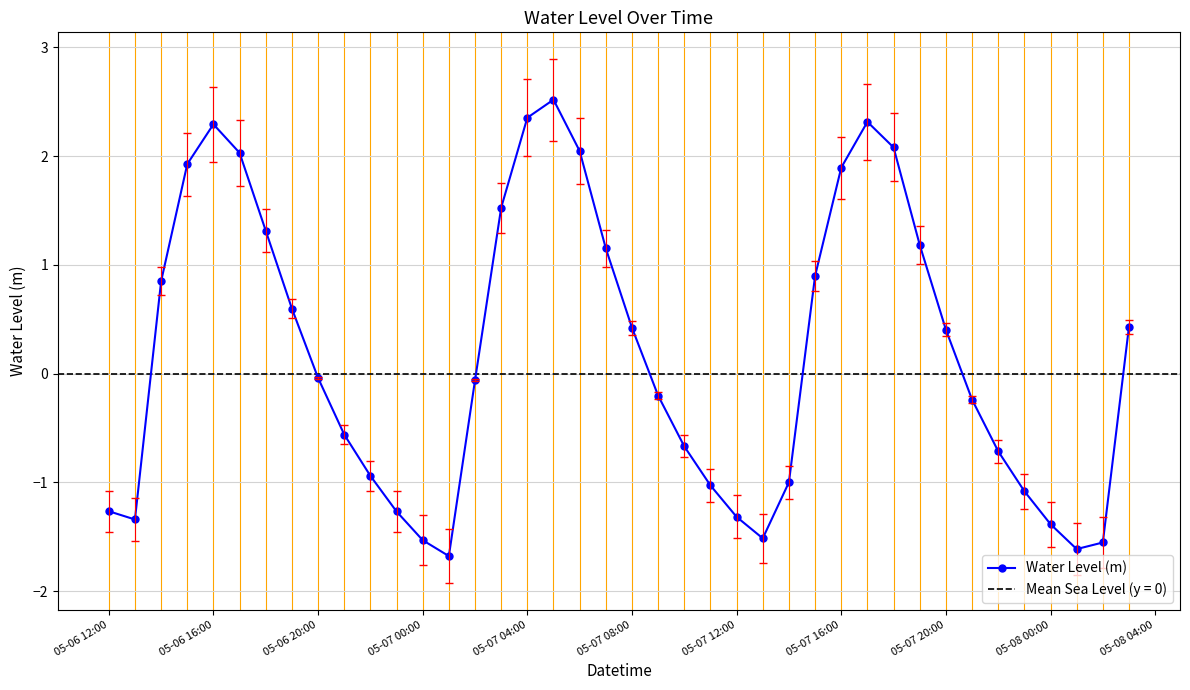

What is the minimum value for Water Level (m)?

-1.7